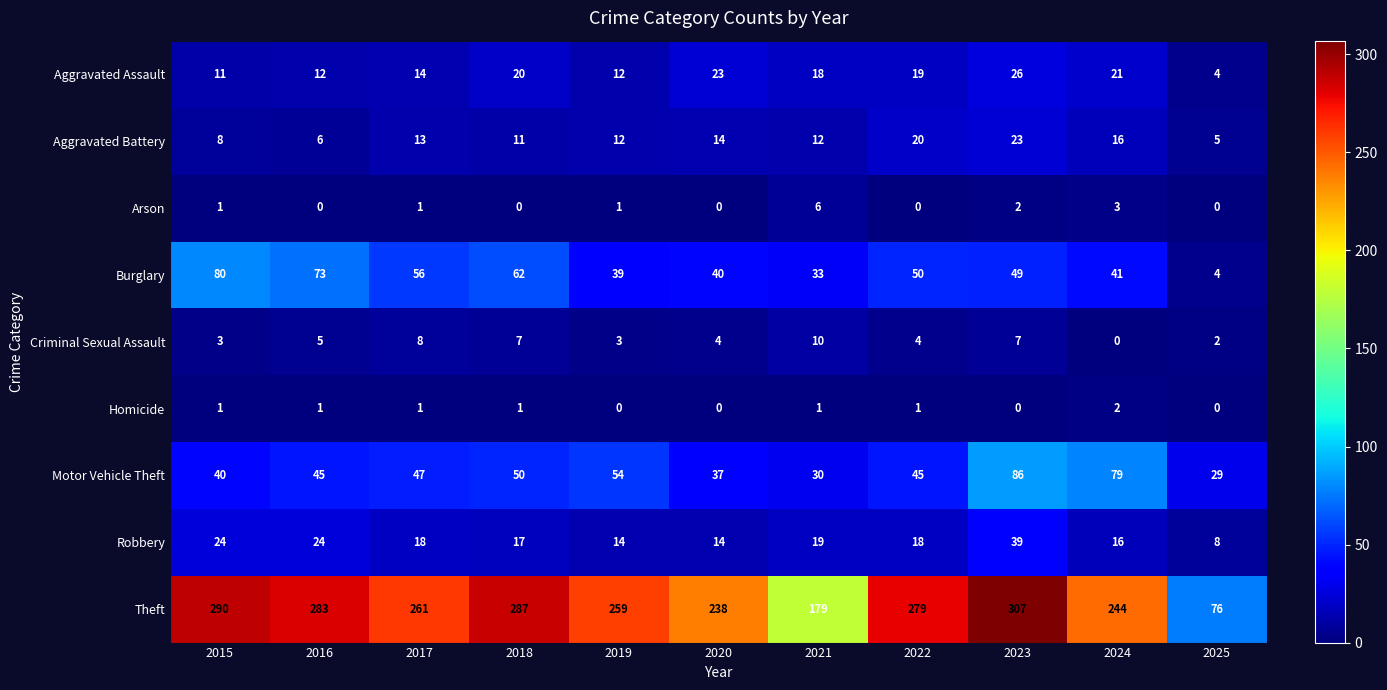

At which category is the sum across all series the highest?

2023